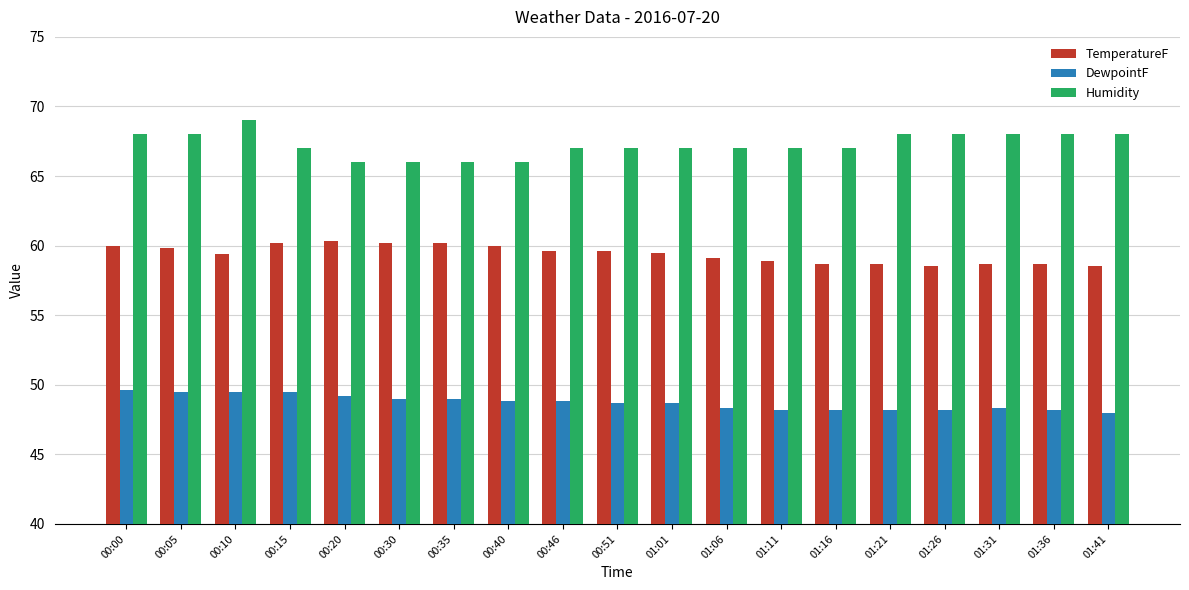

What is the difference between the highest and lowest values at 00:30?

17.0